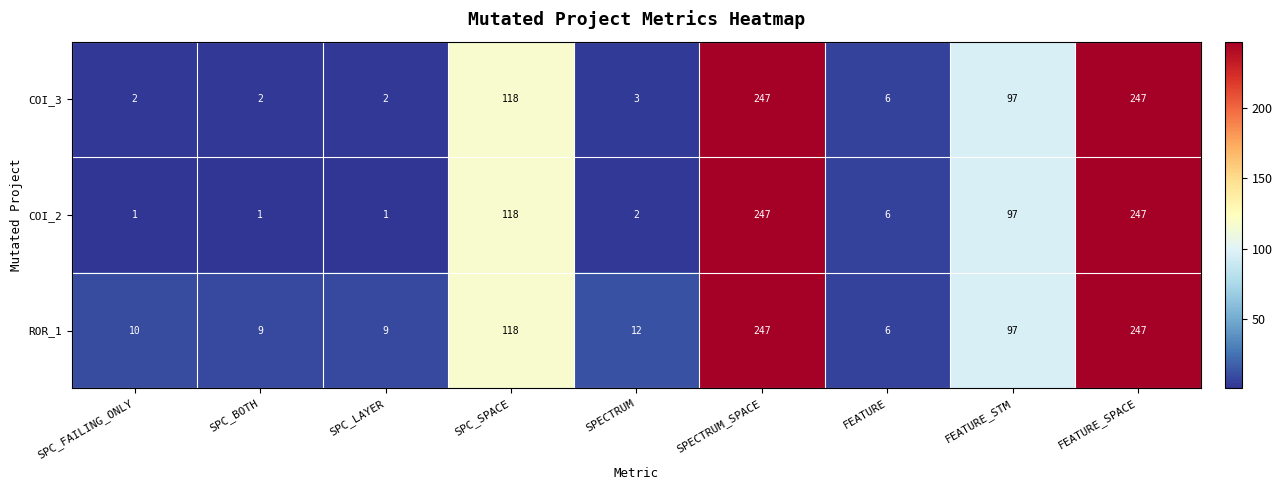

Rank the series at SPC_BOTH from highest to lowest value.

ROR_1, COI_3, COI_2